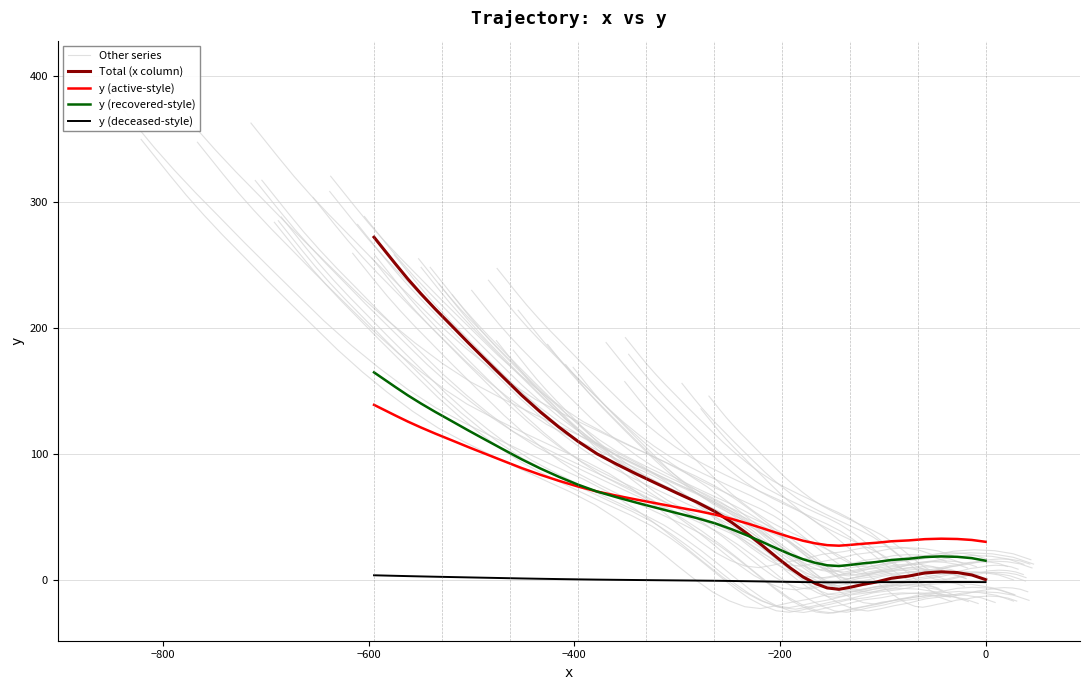

In y (recovered-style), how many points are higher than both neighbors (excluding endpoints)?

1